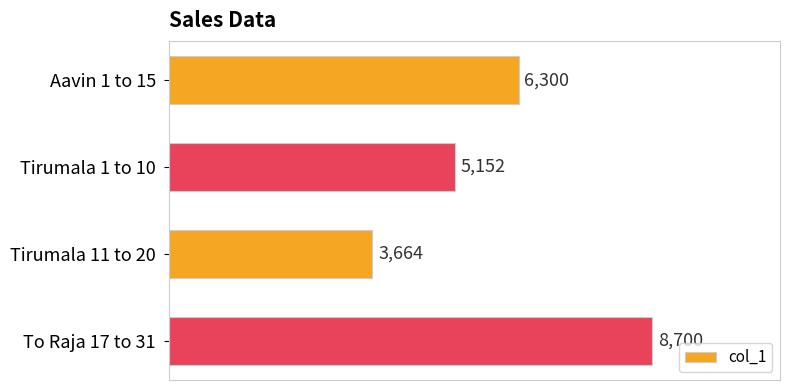

Rank the categories by value from lowest to highest.

Tirumala 11 to 20, Tirumala 1 to 10, Aavin 1 to 15, To Raja 17 to 31